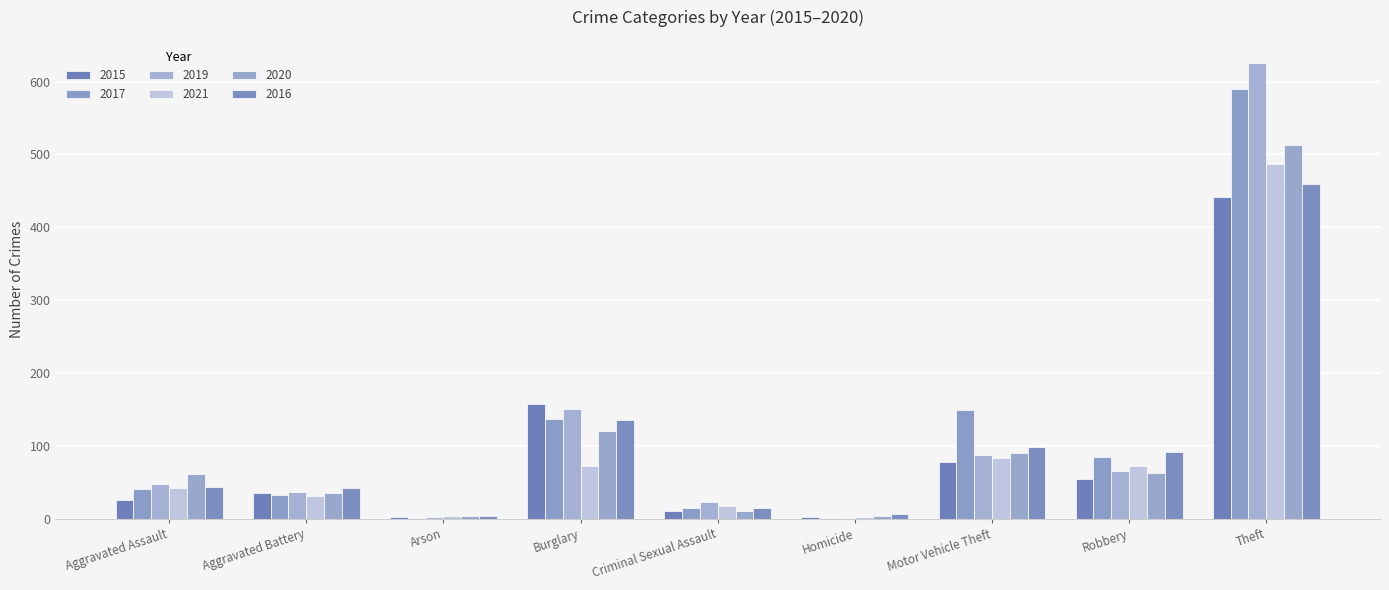

How many data points does each series have?

9